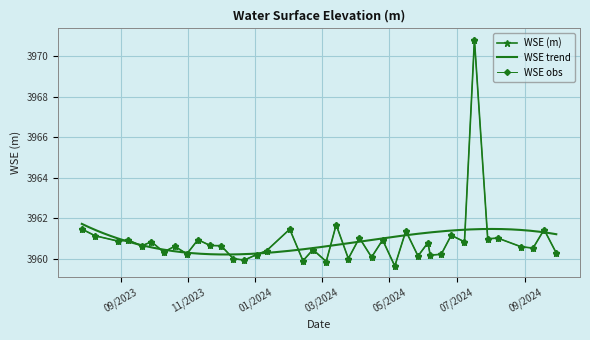

The chart shows a value of 908.9 at 18. True or false?

False